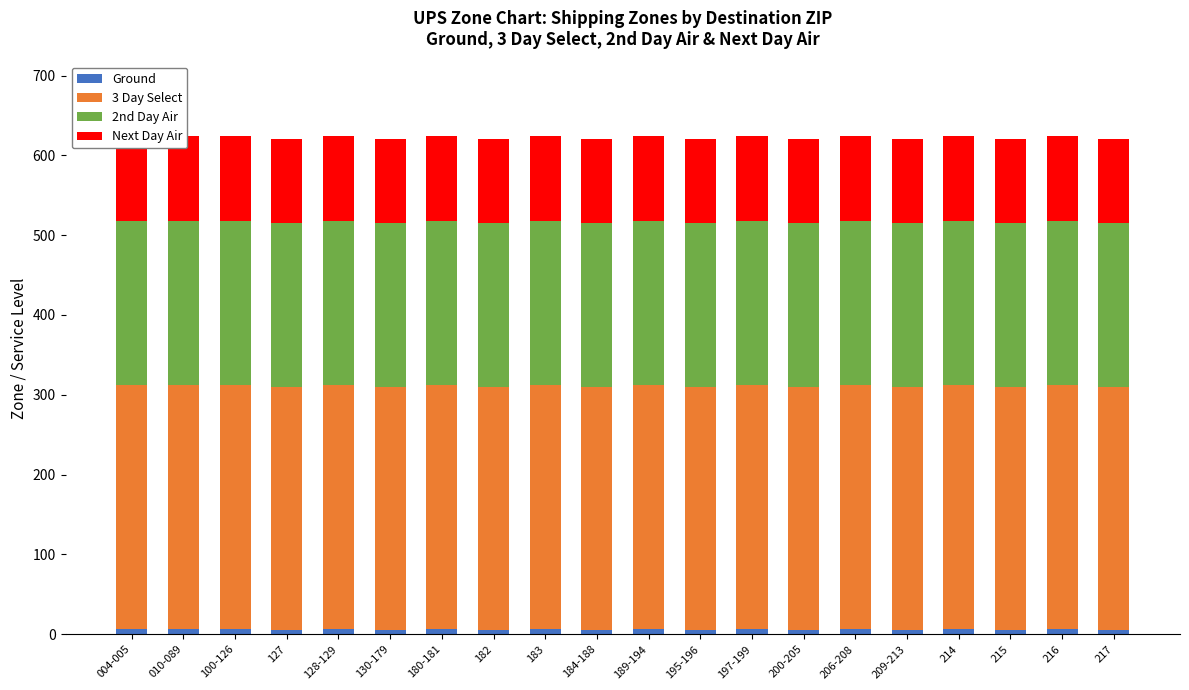

What is the minimum value for Ground?

5